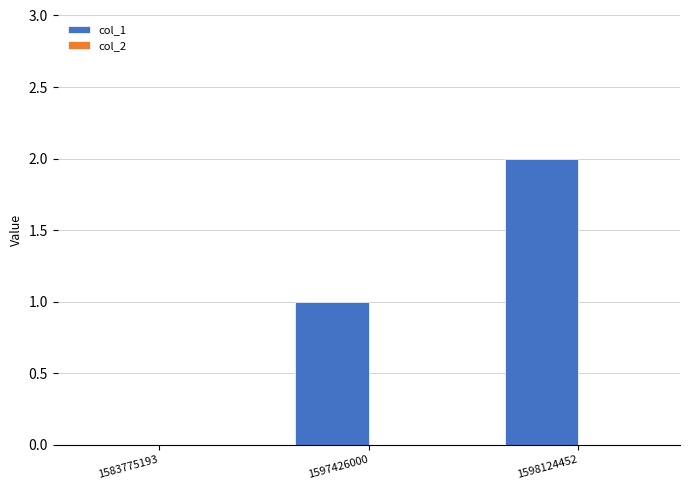

Which category has the highest value across all series?

1598124452